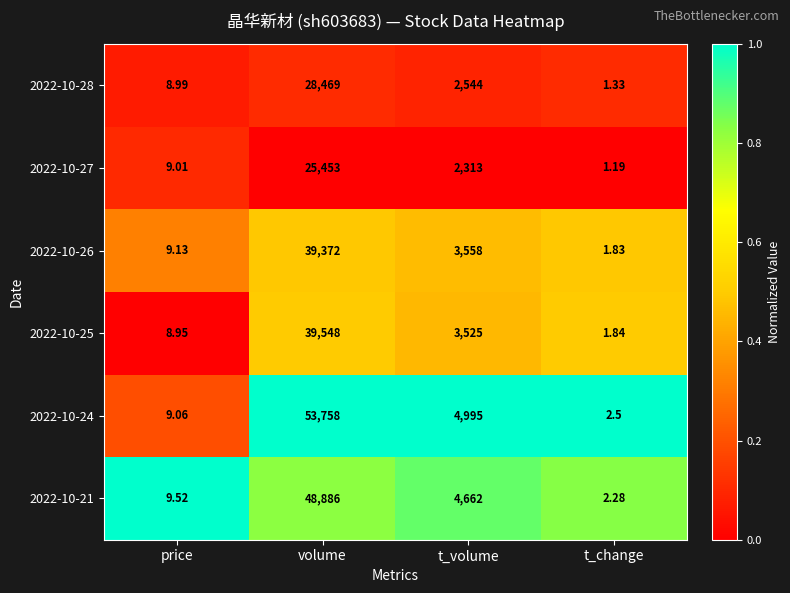

Is the value of 2022-10-27 at t_volume greater than the value of 2022-10-26 at t_volume?

No